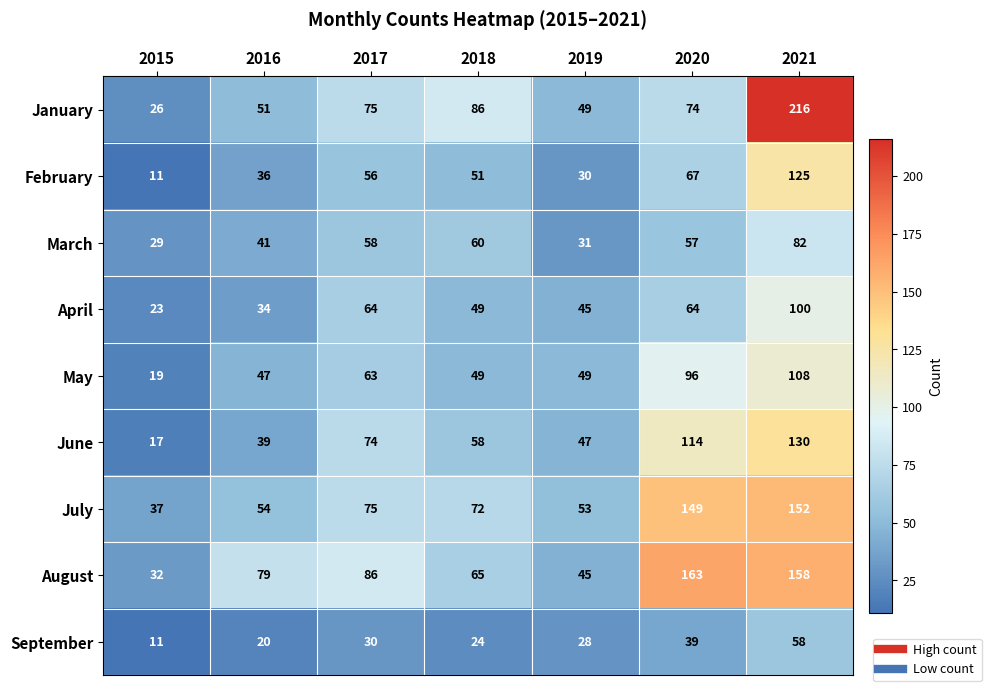

How many data points does each series have?

7